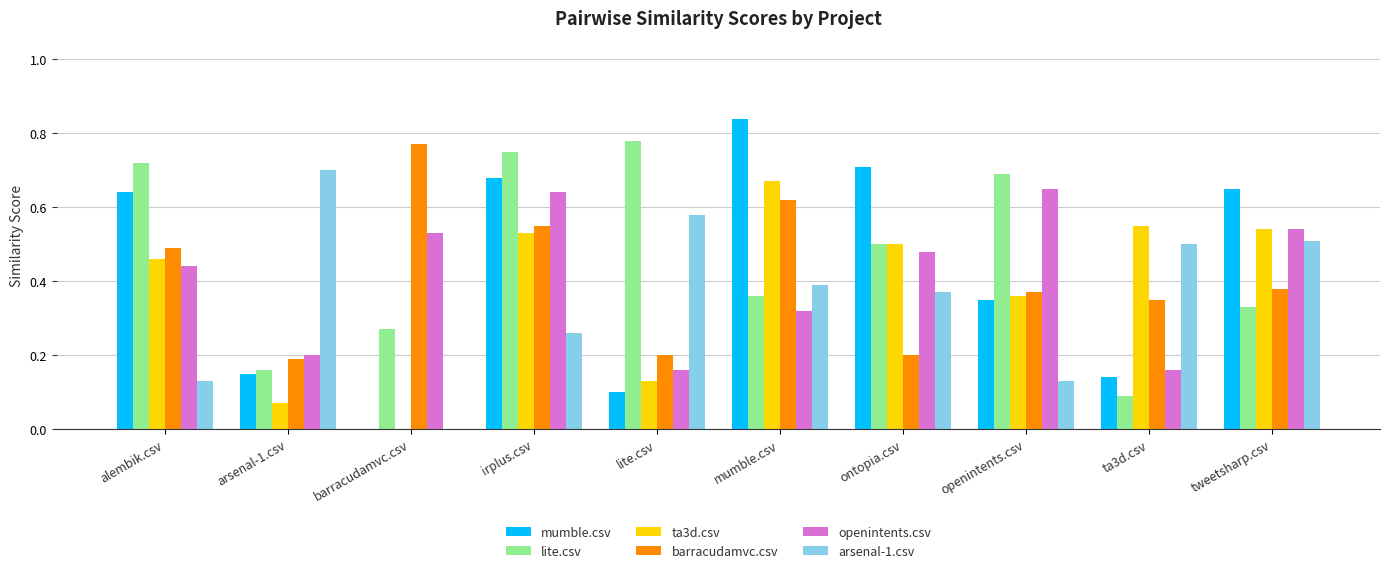

What are all the series names shown in the legend?

mumble.csv, lite.csv, ta3d.csv, barracudamvc.csv, openintents.csv, arsenal-1.csv